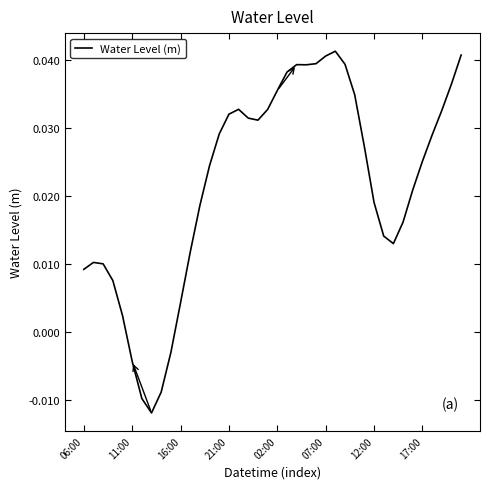

Where does the data first go above 0?

06:00